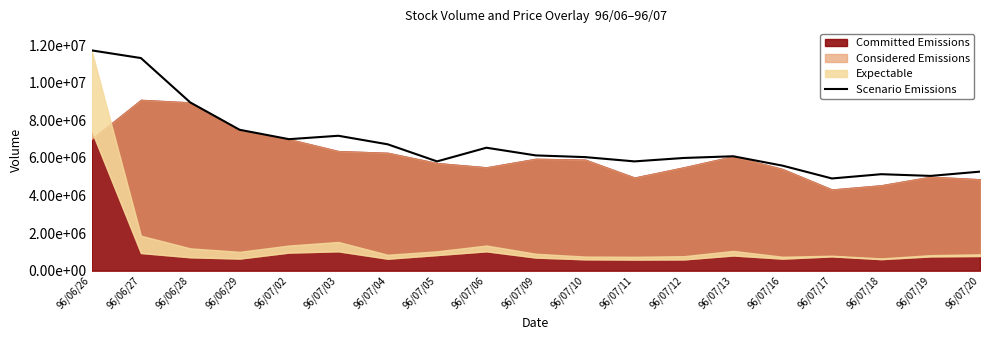

Approximately how many times larger is the value at 96/07/02 compared to 96/07/17?

1.4